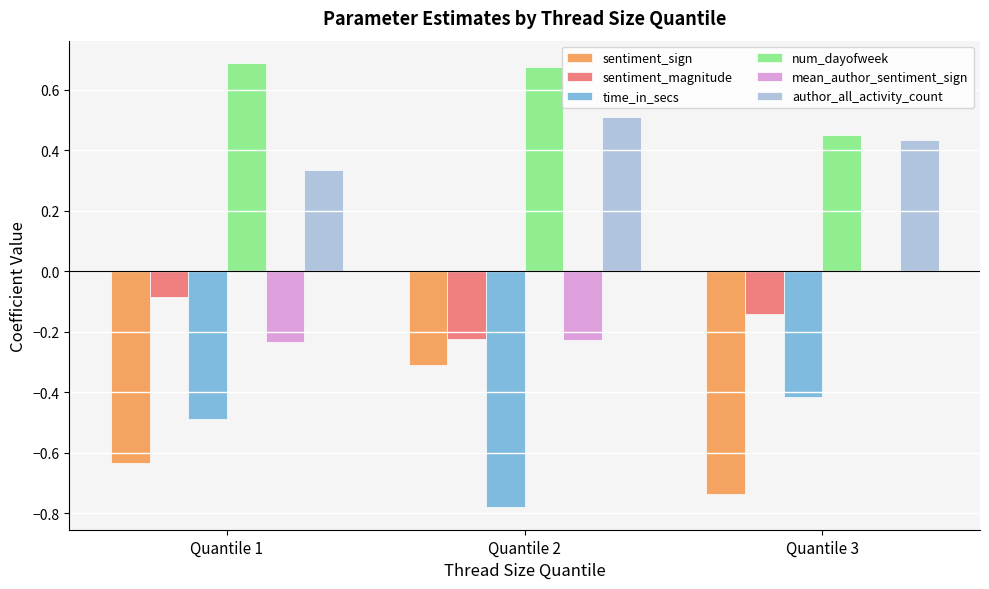

How many num_dayofweek values are between 0 and 1?

3